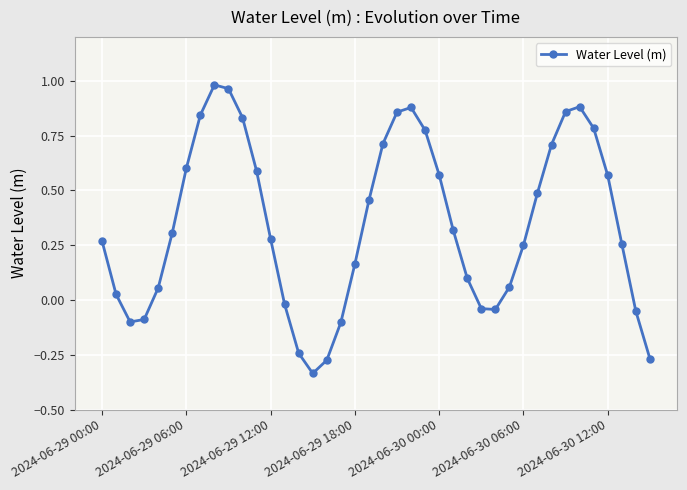

What is the difference between the maximum and minimum values?

1.3